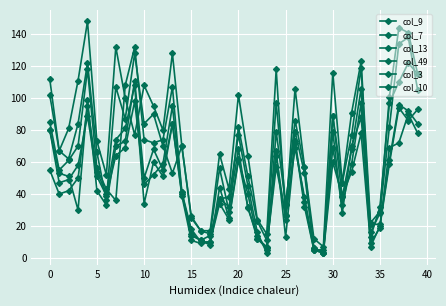

What is the difference between the second highest and minimum values in the col_3 series?

96